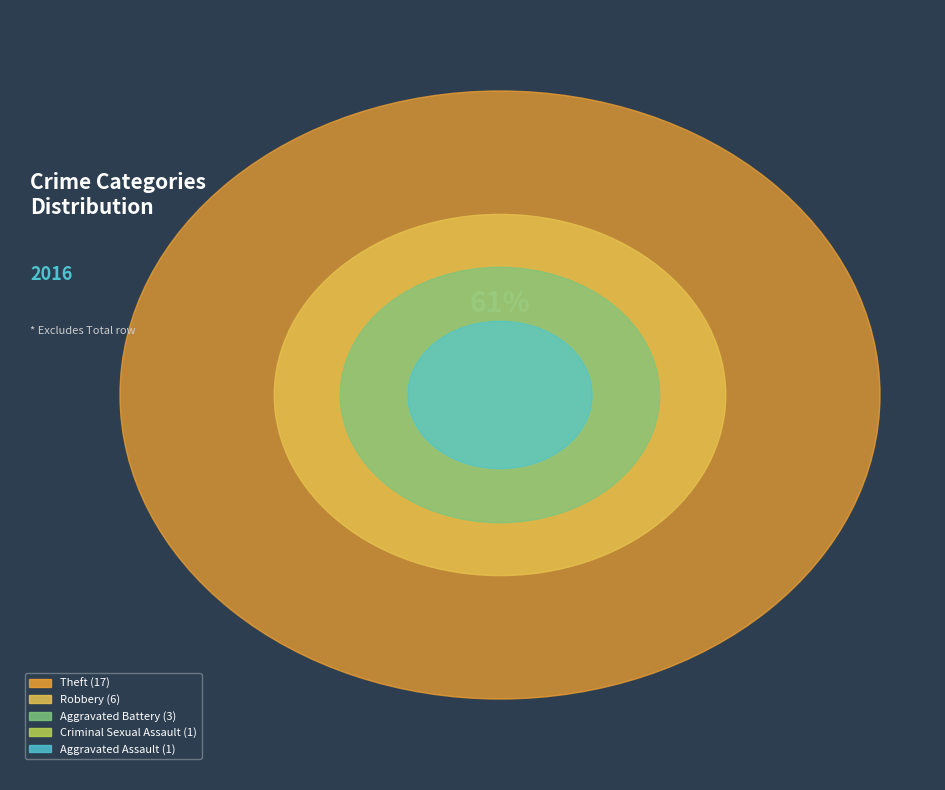

True or false: Theft accounts for 61% of the total.

True